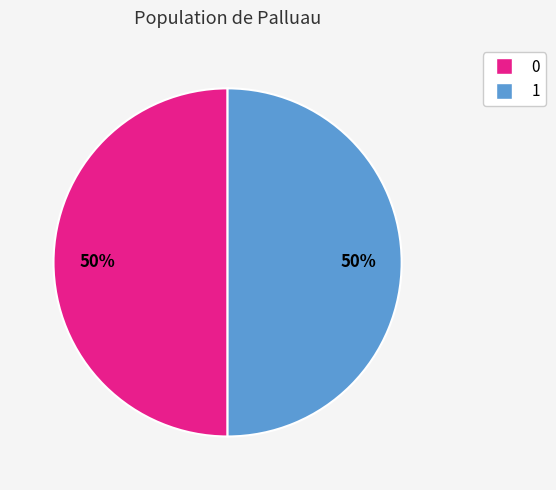

What percentage is the 0 slice, to the nearest percent?

50%